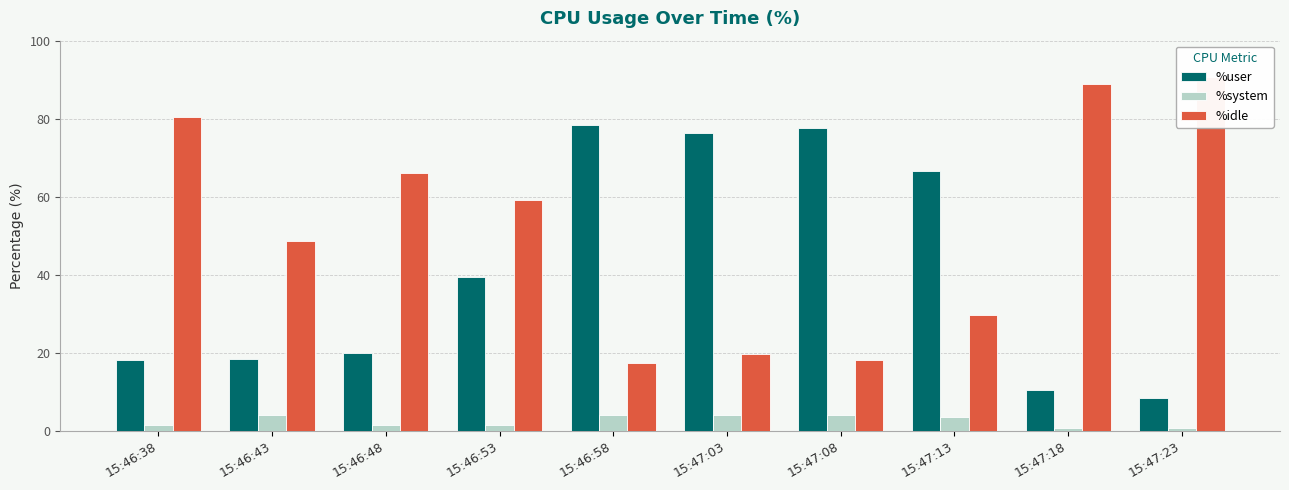

What is the sum of all %user values?

413.5